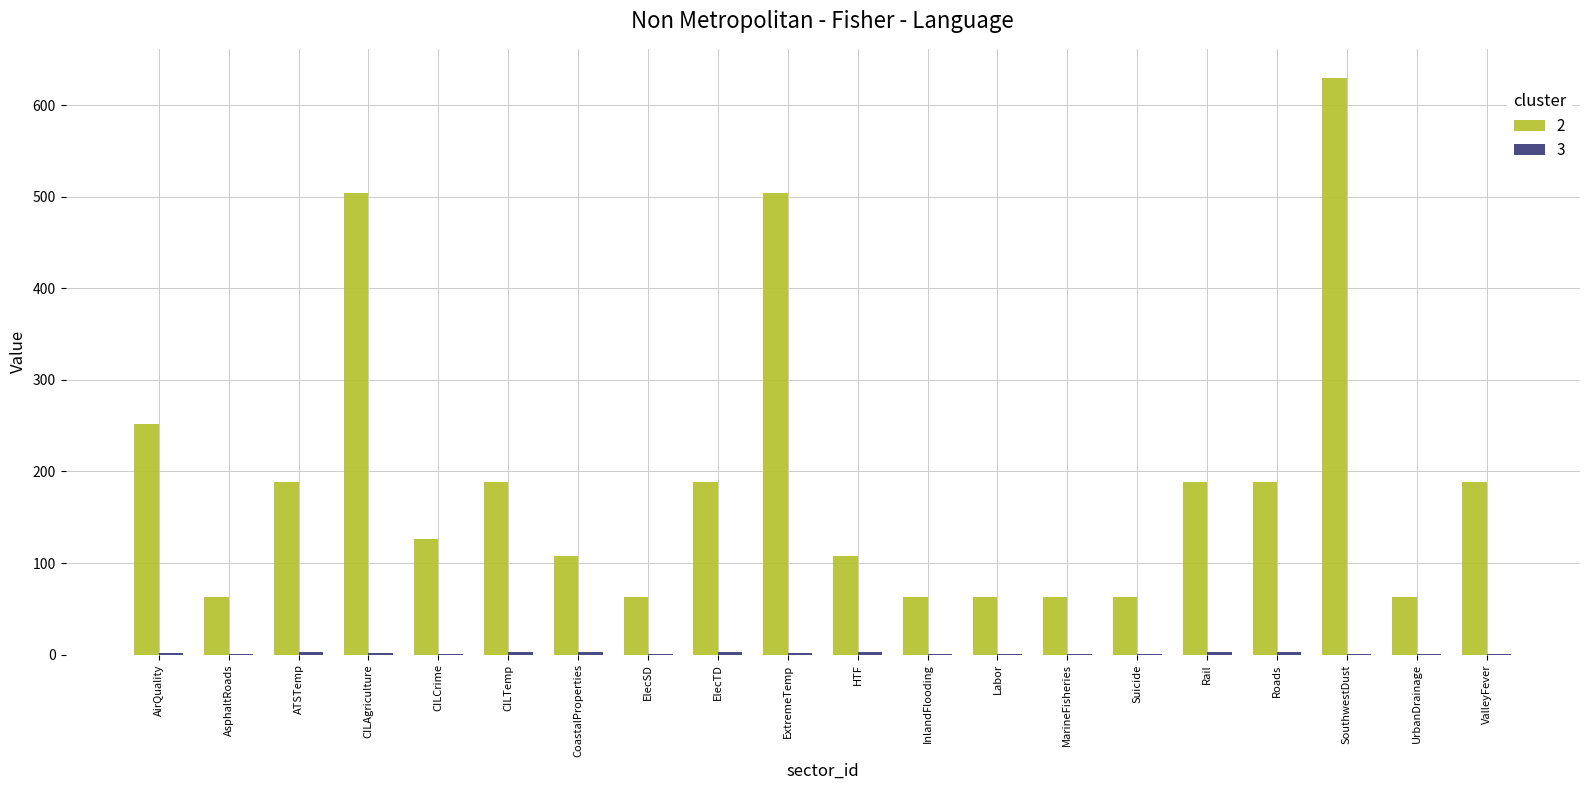

Is it true that 2 equals 176 at HTF?

False